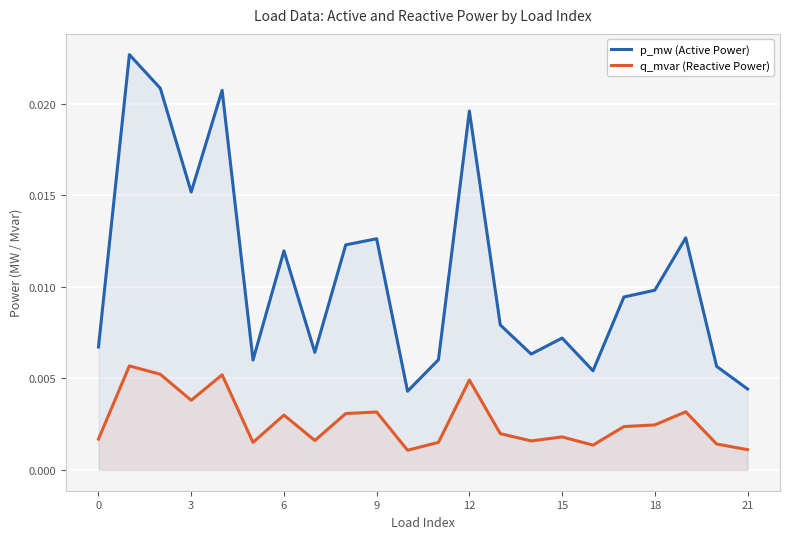

Which series has the widest spread of values?

p_mw (Active Power)